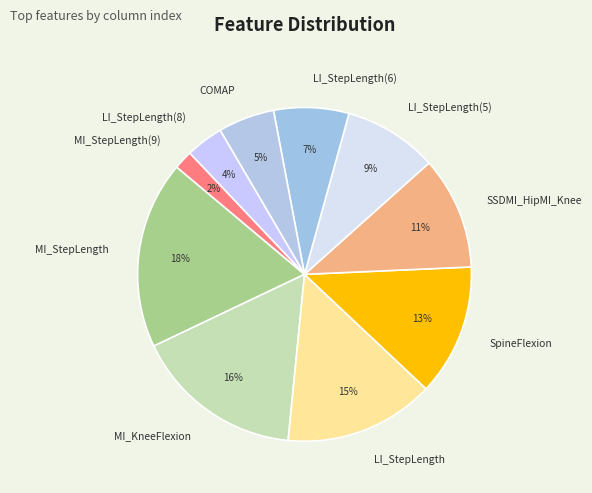

True or false: SSDMI_HipMI_Knee accounts for 17% of the total.

False